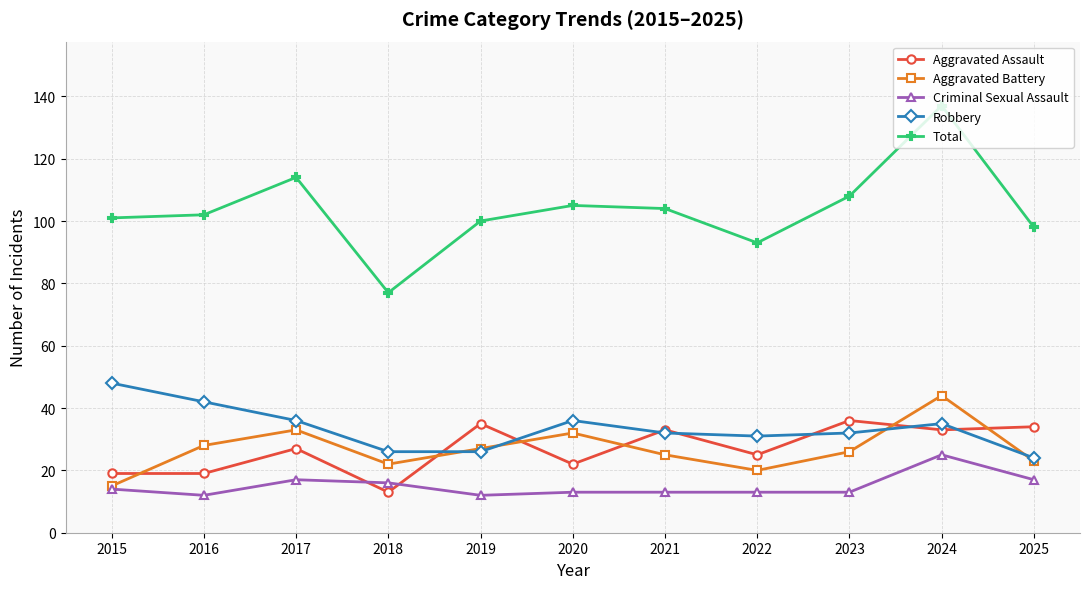

How many data points does each series have?

11